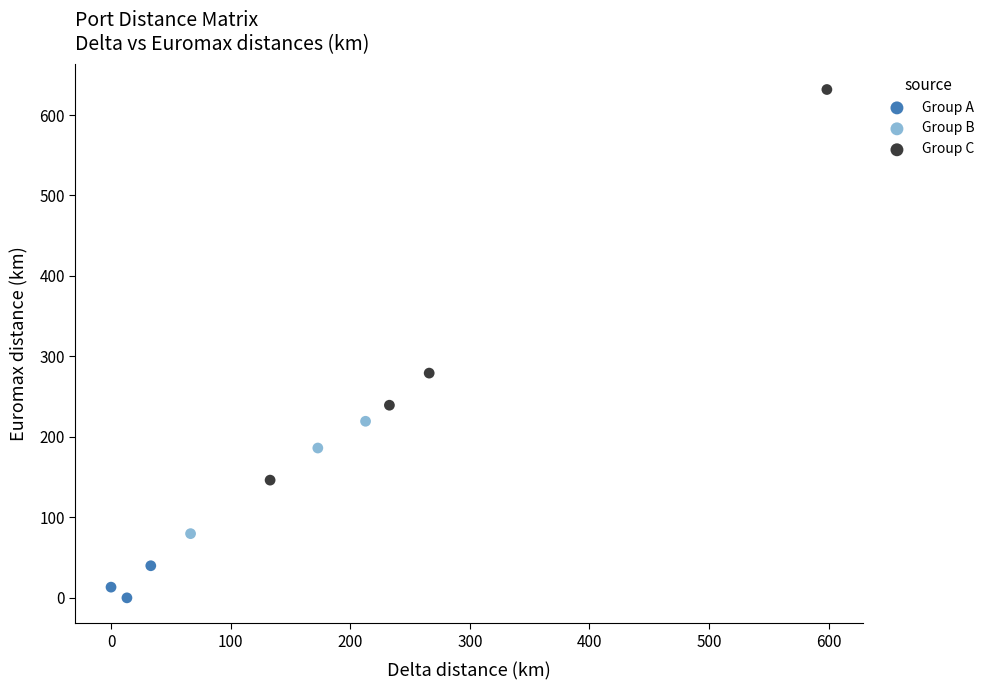

Which series has the widest spread of Y values?

Group C